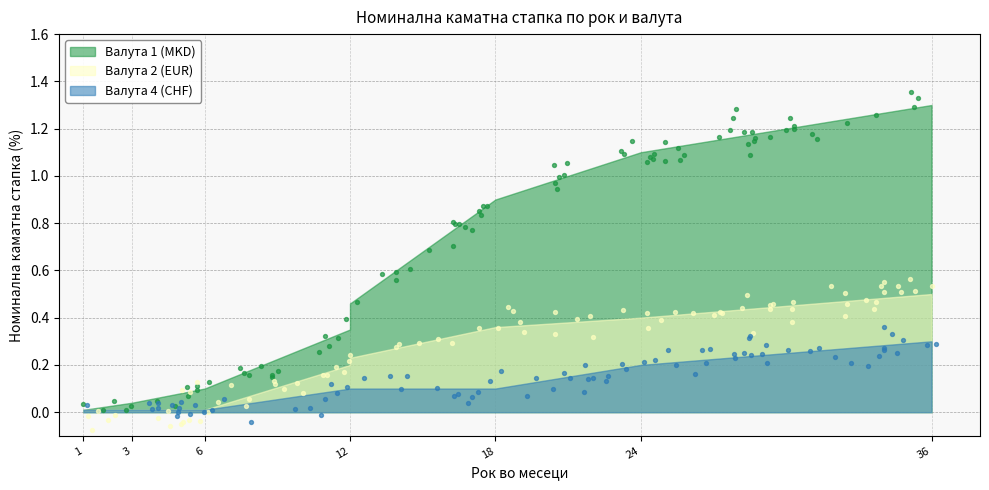

Is the value of Валута 2 (EUR) at 18 greater than the value of Валута 1 (MKD) at 18?

No